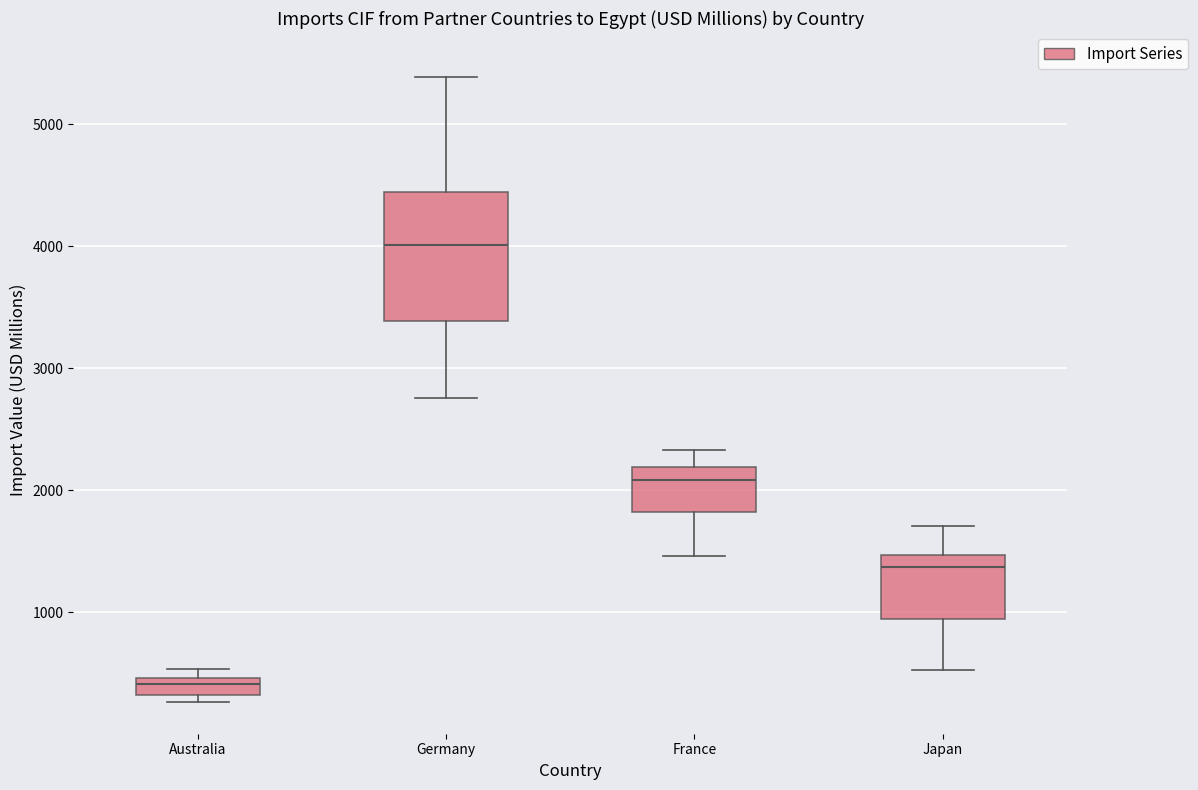

Where is the lower edge of the box for Germany on the y-axis? The values are not printed on the chart, so give them approximately, as read against the axis.

3400